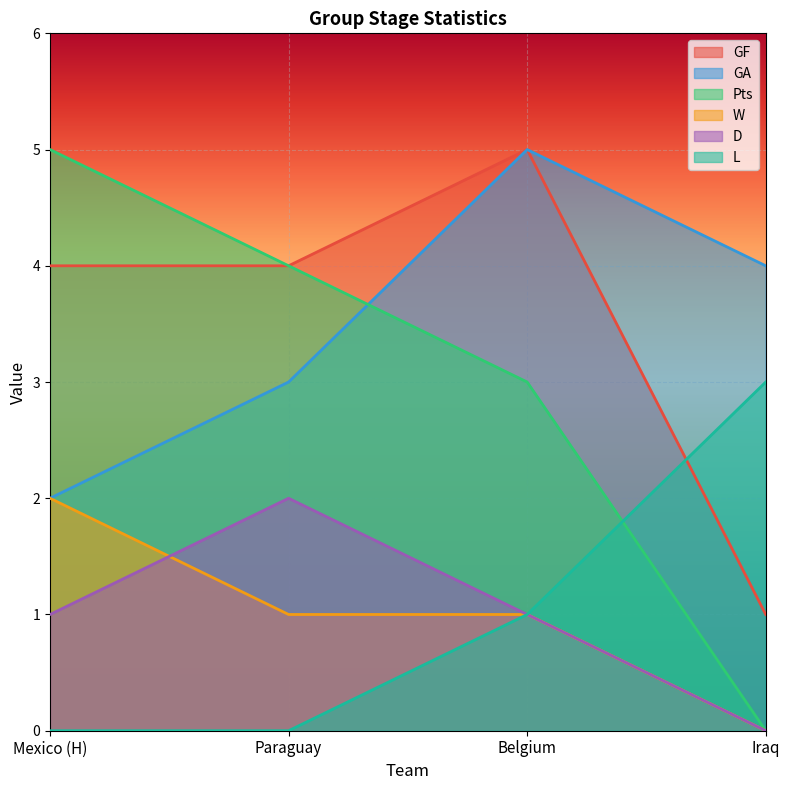

Which label corresponds to the largest value in the chart?

Belgium